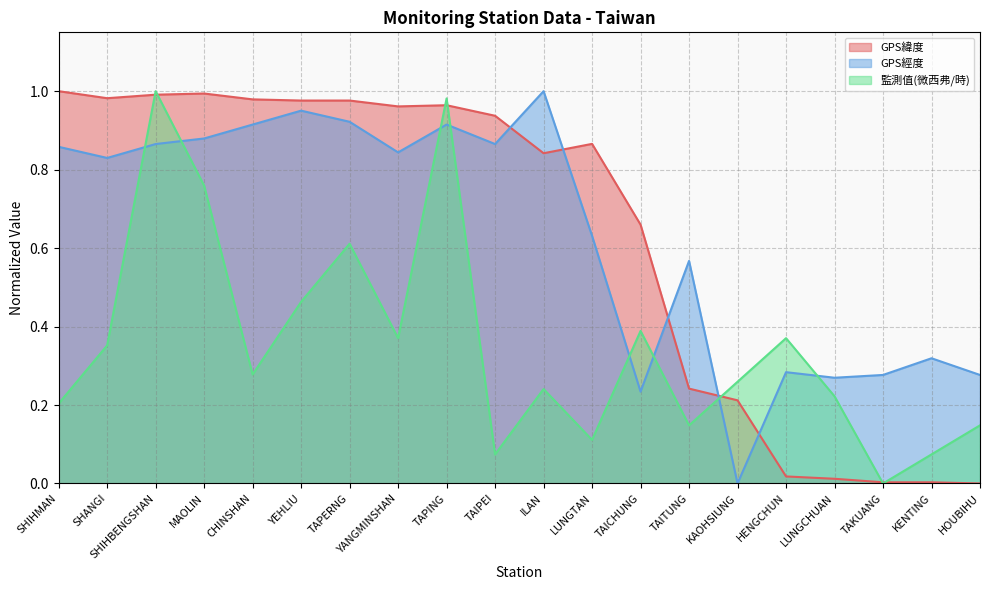

What is the difference between the maximum and minimum values in the GPS緯度 series?

1.0